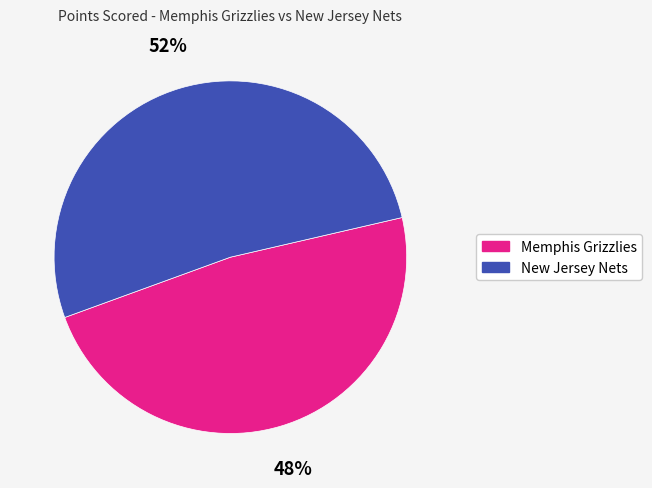

Which category has the biggest portion of the pie?

New Jersey Nets